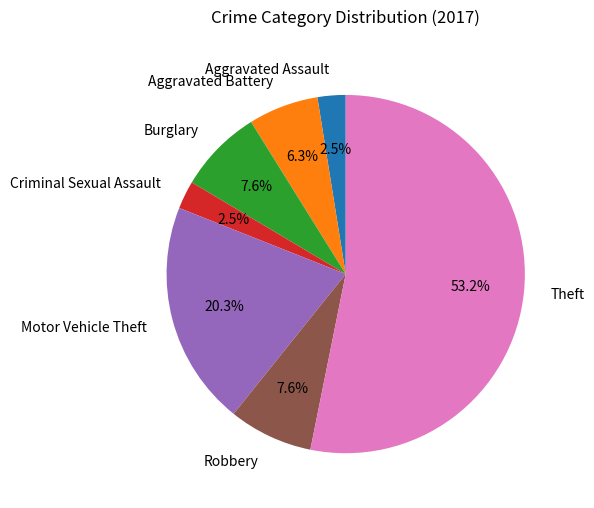

What percentage is NOT represented by Aggravated Assault?

97.5%